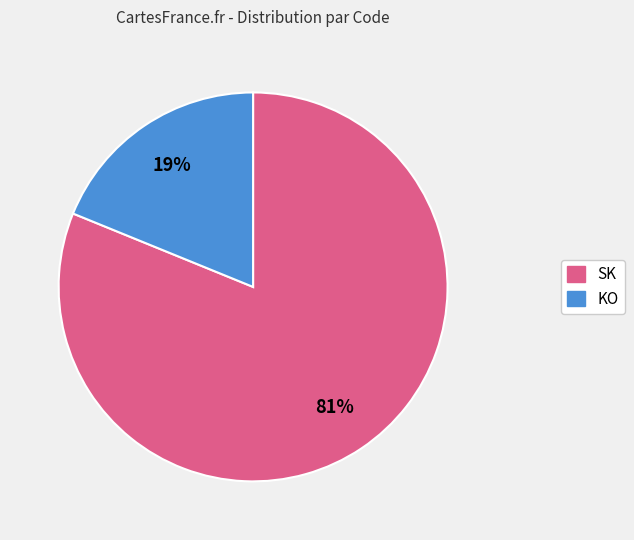

What is the ratio of the value at SK to the value at KO?

4.3